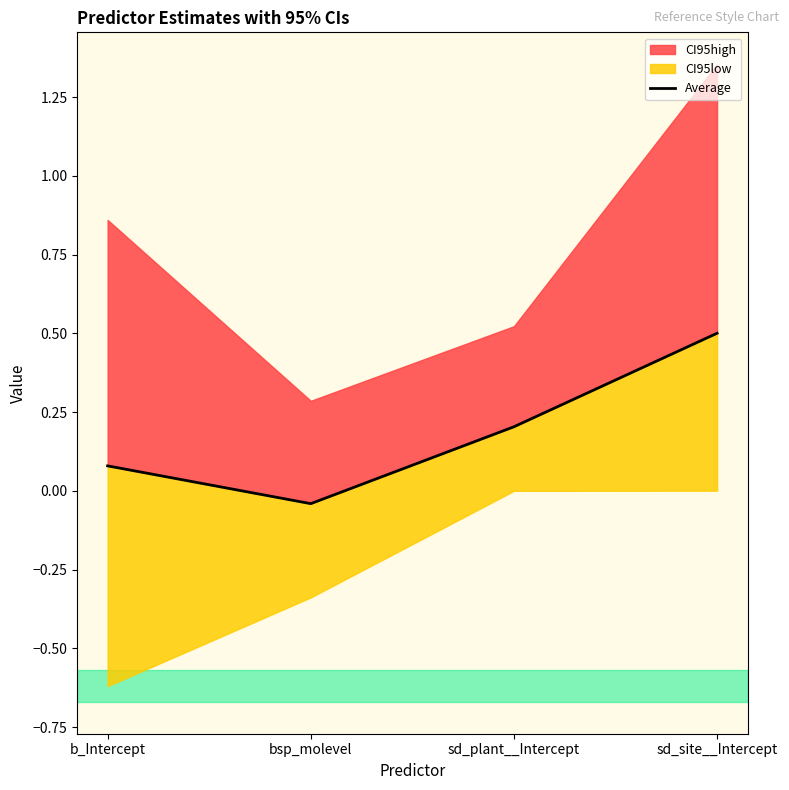

Rank the categories by value from highest to lowest.

sd_site__Intercept, sd_plant__Intercept, b_Intercept, bsp_molevel